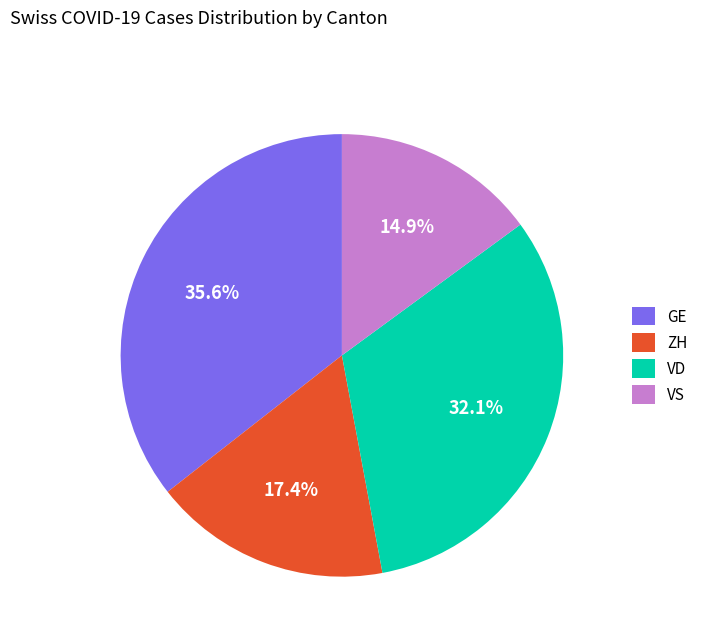

How many segments does this pie chart have?

4